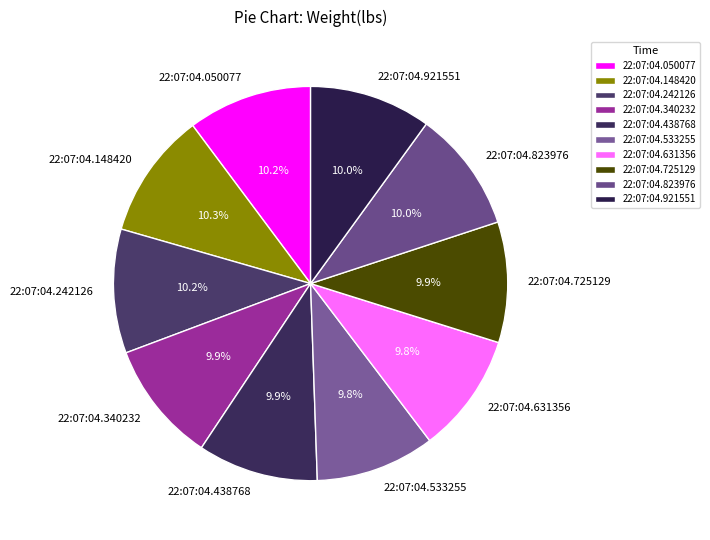

Do 22:07:04.823976 and 22:07:04.725129 together represent more than half of the pie?

No